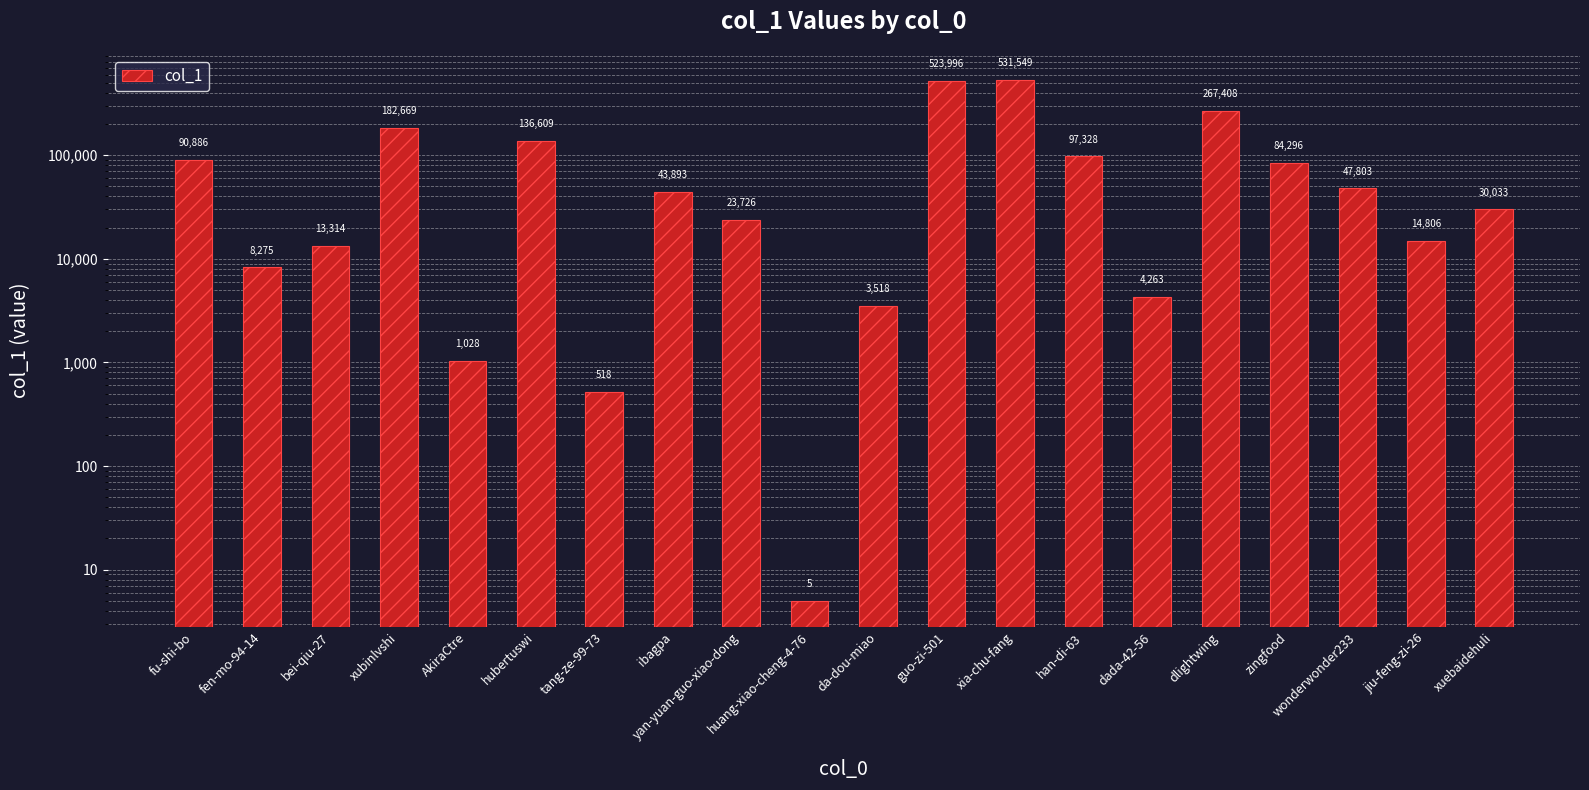

What is the difference between the second highest and minimum values?

523991